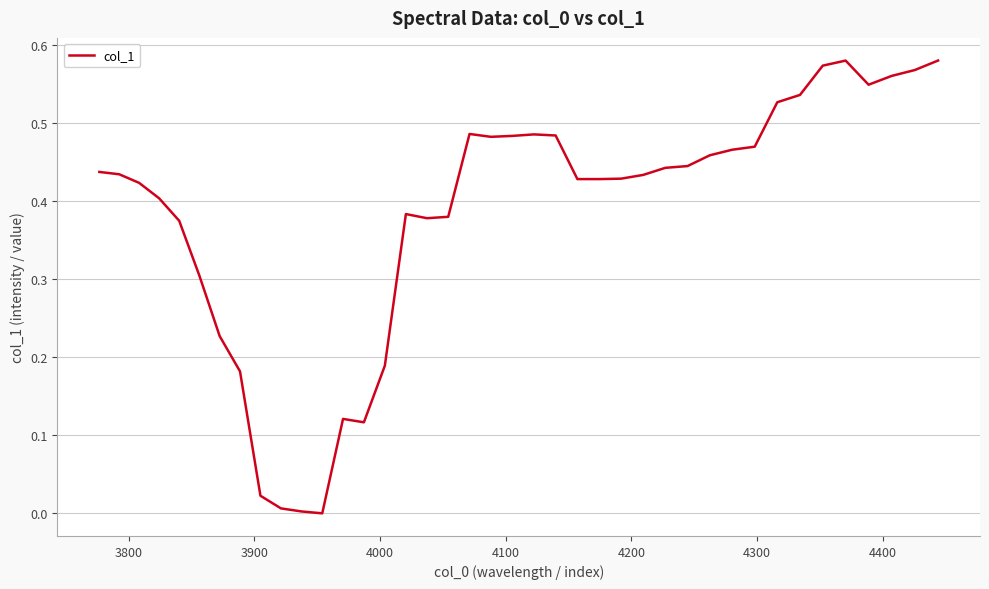

What is the greatest value displayed?

0.6